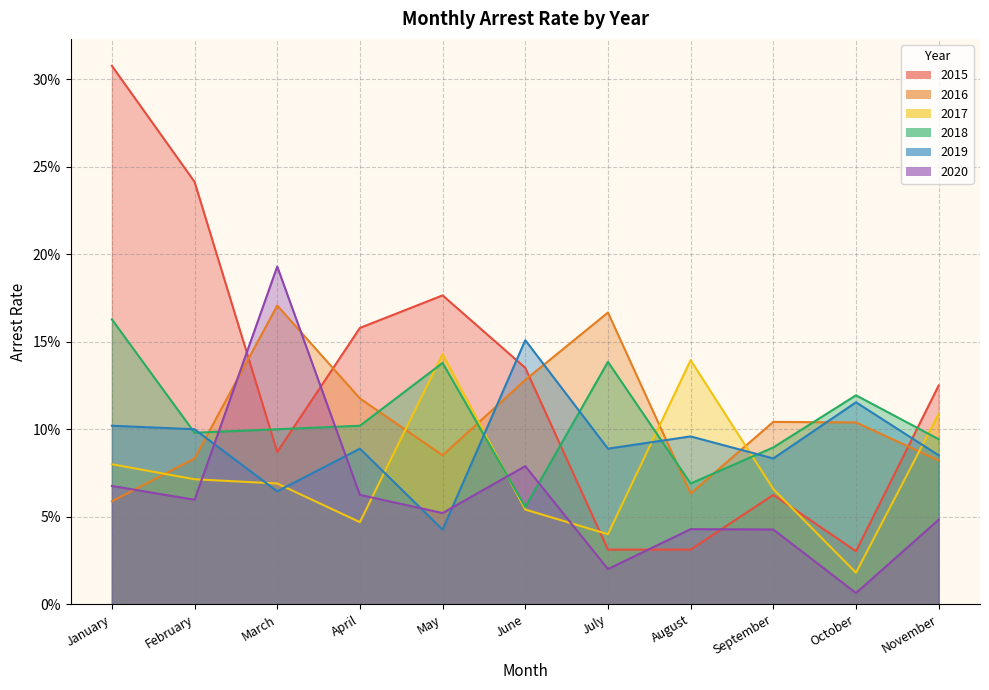

Reading left to right, transcribe all the data shown in this chart.

arrest_rate_2015: January=0.3	February=0.2	March=0.1	April=0.2	May=0.2	June=0.1	July=0.0	August=0.0	September=0.1	October=0.0	November=0.1
arrest_rate_2016: January=0.1	February=0.1	March=0.2	April=0.1	May=0.1	June=0.1	July=0.2	August=0.1	September=0.1	October=0.1	November=0.1
arrest_rate_2017: January=0.1	February=0.1	March=0.1	April=0.0	May=0.1	June=0.1	July=0.0	August=0.1	September=0.1	October=0.0	November=0.1
arrest_rate_2018: January=0.2	February=0.1	March=0.1	April=0.1	May=0.1	June=0.1	July=0.1	August=0.1	September=0.1	October=0.1	November=0.1
arrest_rate_2019: January=0.1	February=0.1	March=0.1	April=0.1	May=0.0	June=0.2	July=0.1	August=0.1	September=0.1	October=0.1	November=0.1
arrest_rate_2020: January=0.1	February=0.1	March=0.2	April=0.1	May=0.1	June=0.1	July=0.0	August=0.0	September=0.0	October=0.0	November=0.0